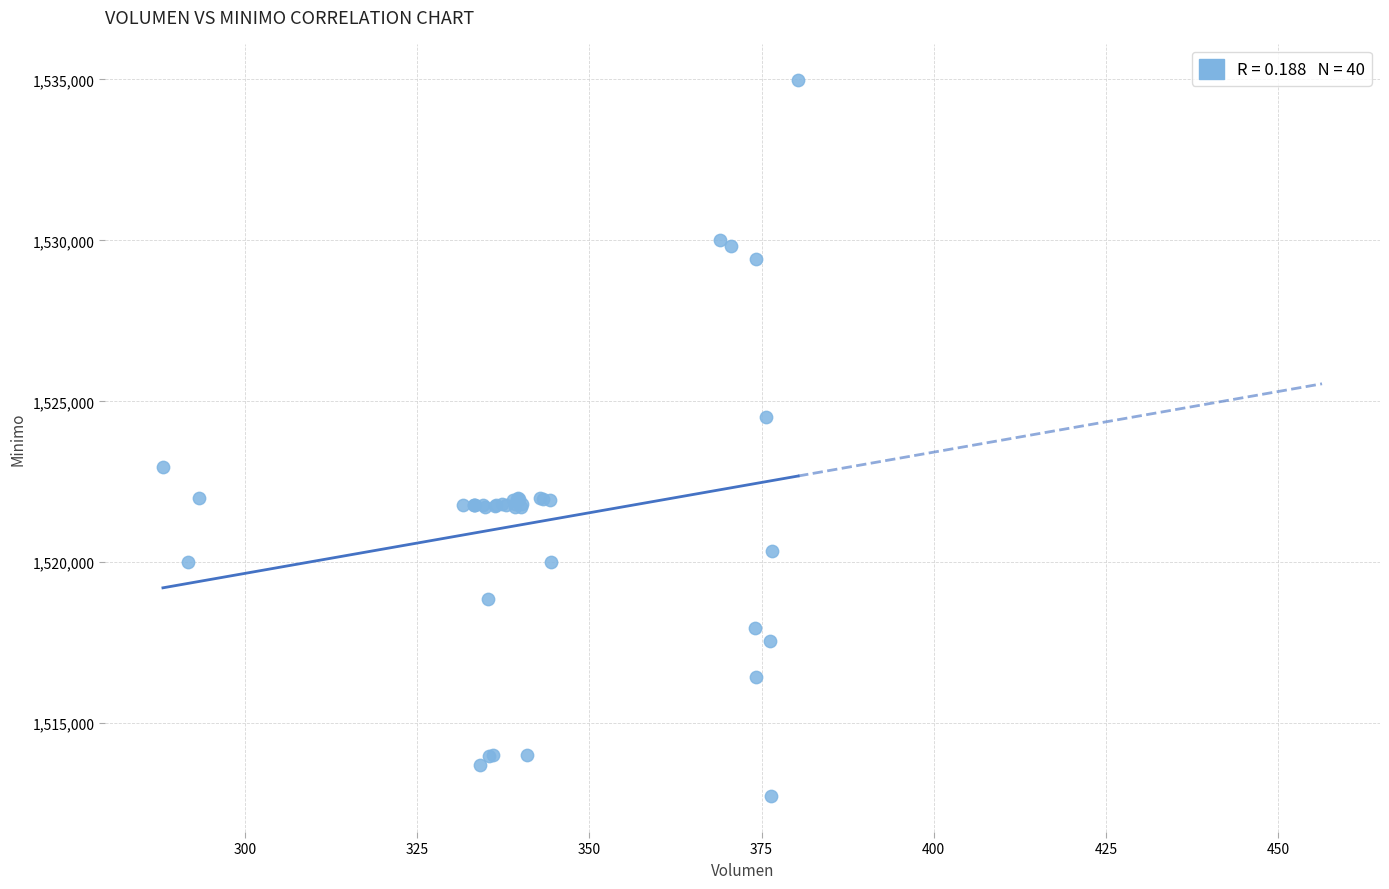

What Y value in the scatter plot is closest to 1523862?

1524513